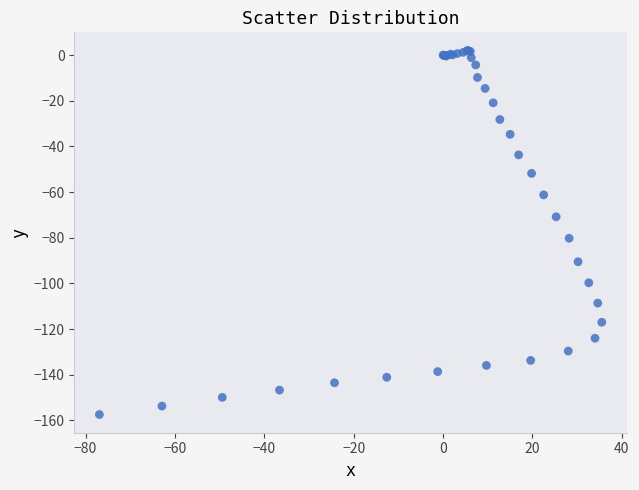

What Y value in the scatter plot is closest to -77?

-80.2